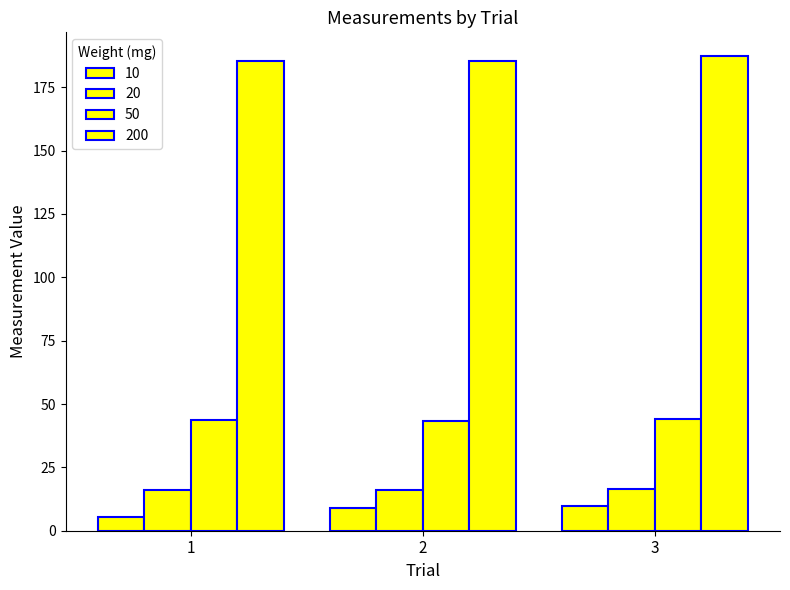

What is the difference between the highest and lowest values at 3?

177.4